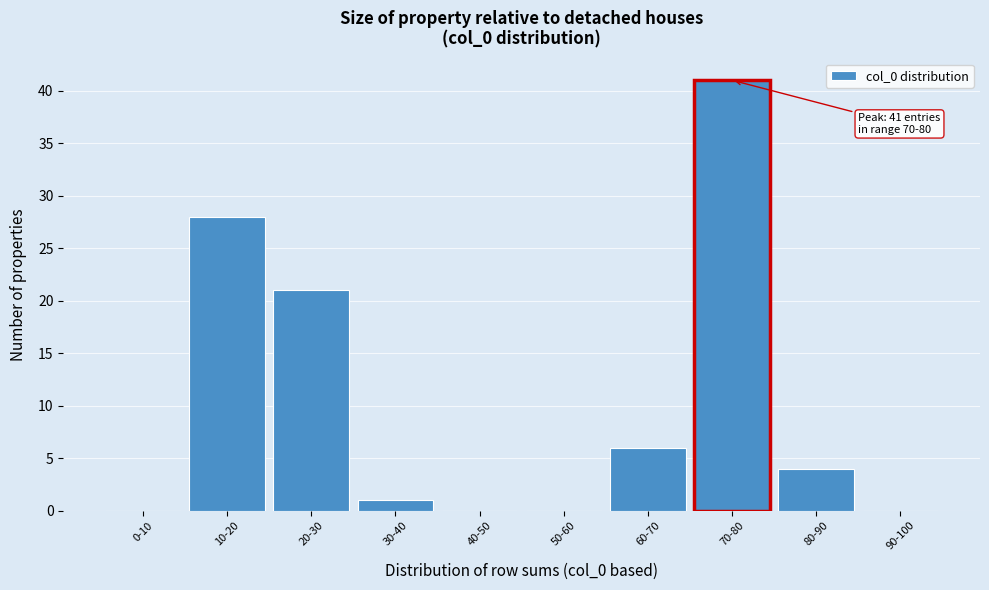

Reading left to right, transcribe all the data shown in this chart.

0-10=0	10-20=28	20-30=21	30-40=1	40-50=0	50-60=0	60-70=6	70-80=41	80-90=4	90-100=0